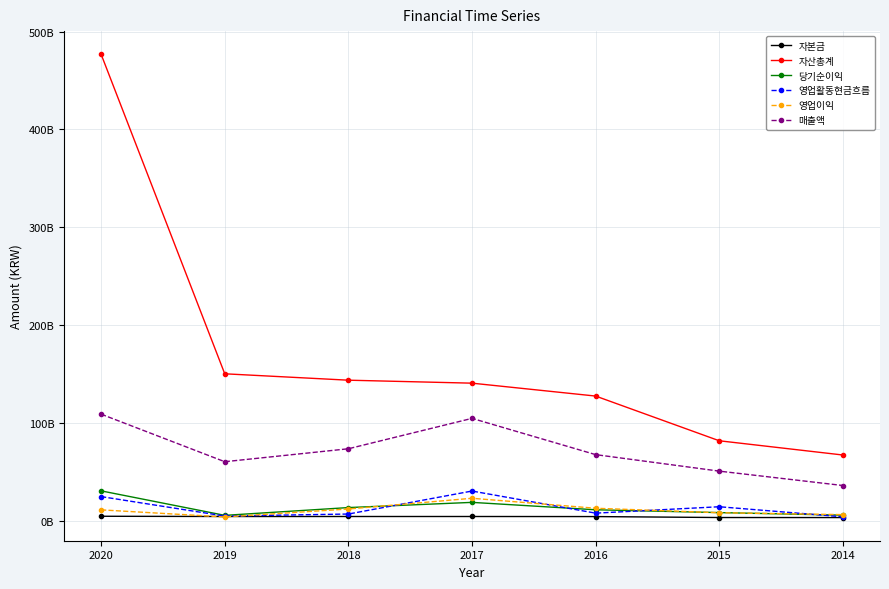

What are all the series names shown in the legend?

자본금, 자산총계, 당기순이익, 영업활동현금흐름, 영업이익, 매출액